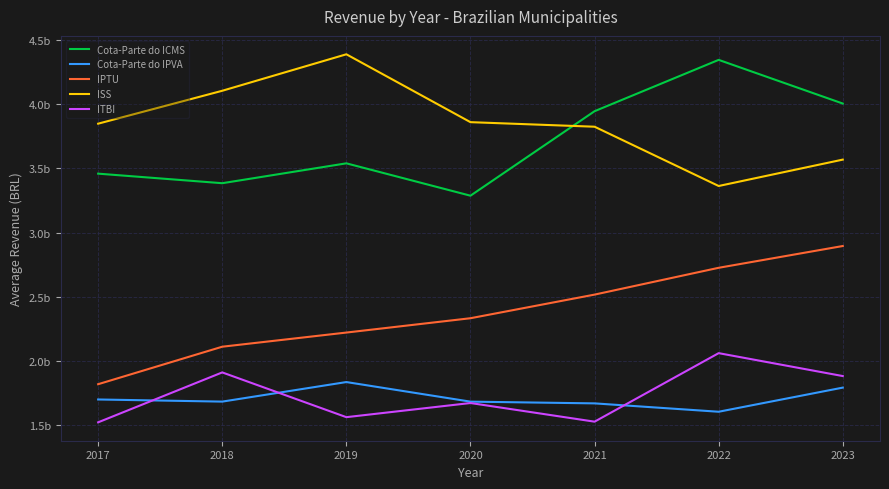

At which category is the sum across all series the highest?

2023